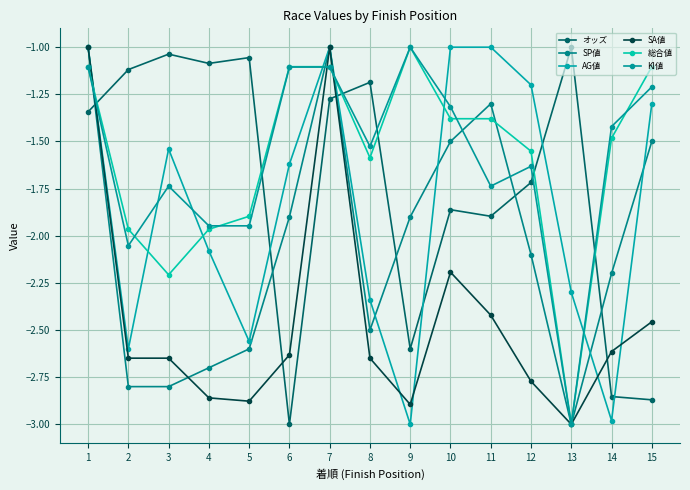

What is the difference between the maximum and minimum values in the KI値 series?

2.0